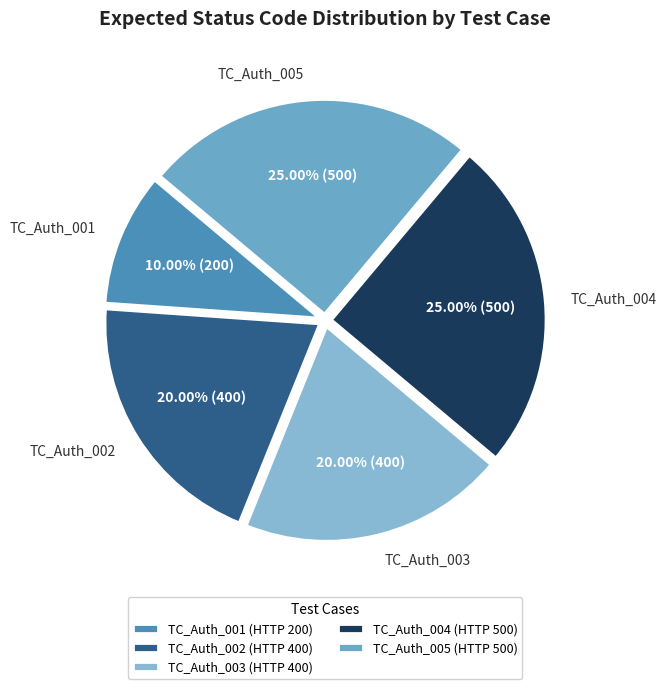

To the nearest percent, what is the combined percentage of TC_Auth_004 and TC_Auth_003?

45%